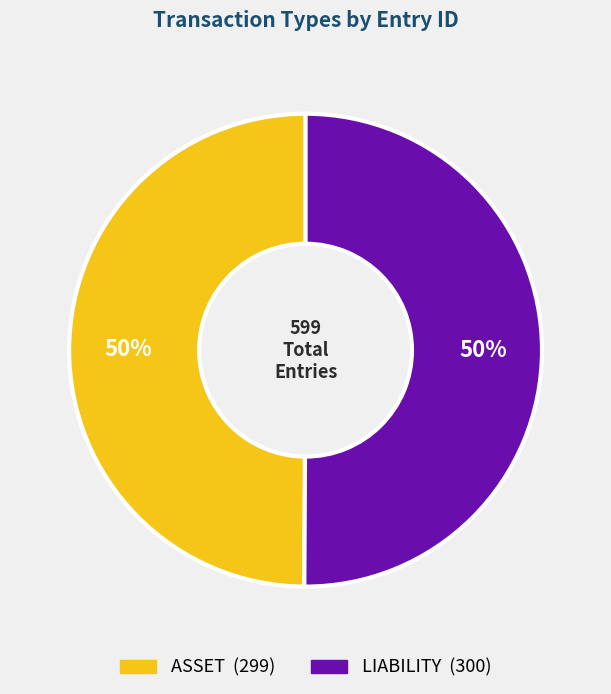

To the nearest percent, what is the average slice percentage?

50%